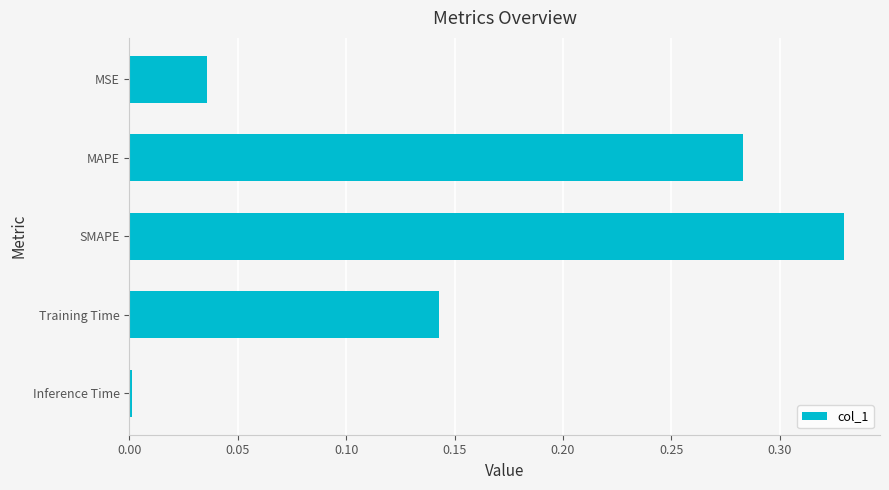

How many series are shown in this chart?

1